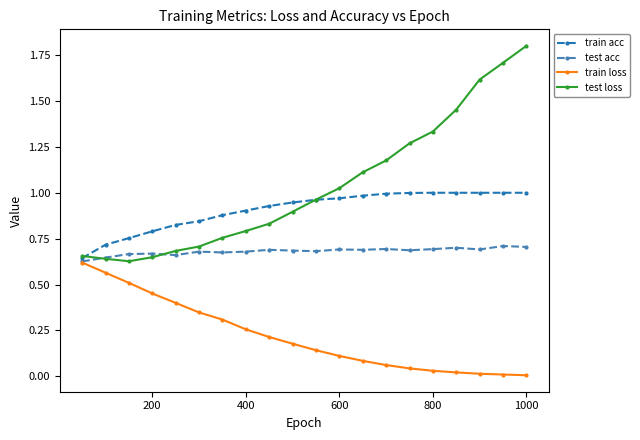

Which series has the largest total across all categories?

test loss